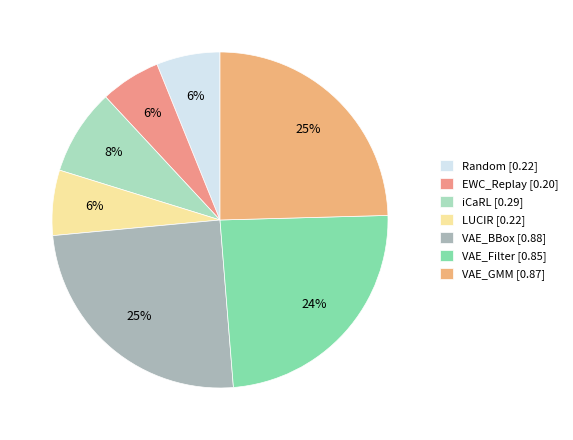

Do EWC_Replay and VAE_GMM together represent more than half of the pie?

No